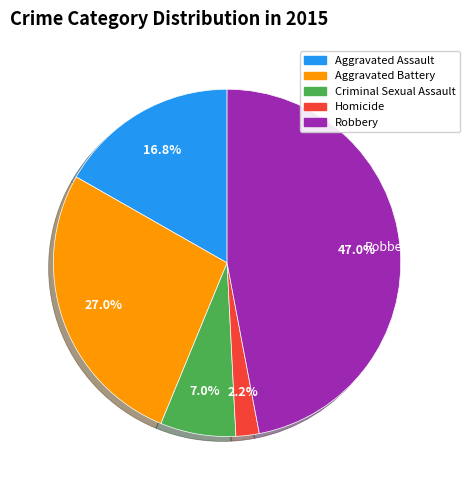

How many segments does this pie chart have?

5